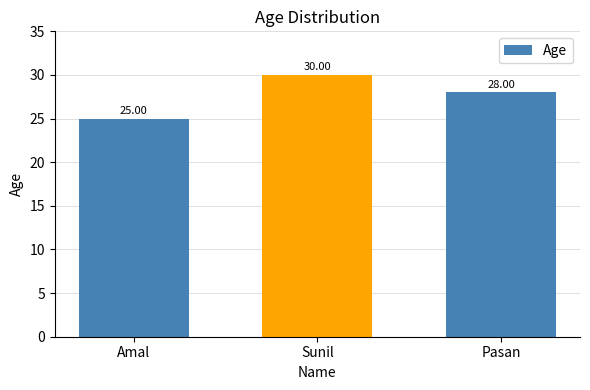

Reading right to left, transcribe all the data shown in this chart.

Pasan=28	Sunil=30	Amal=25